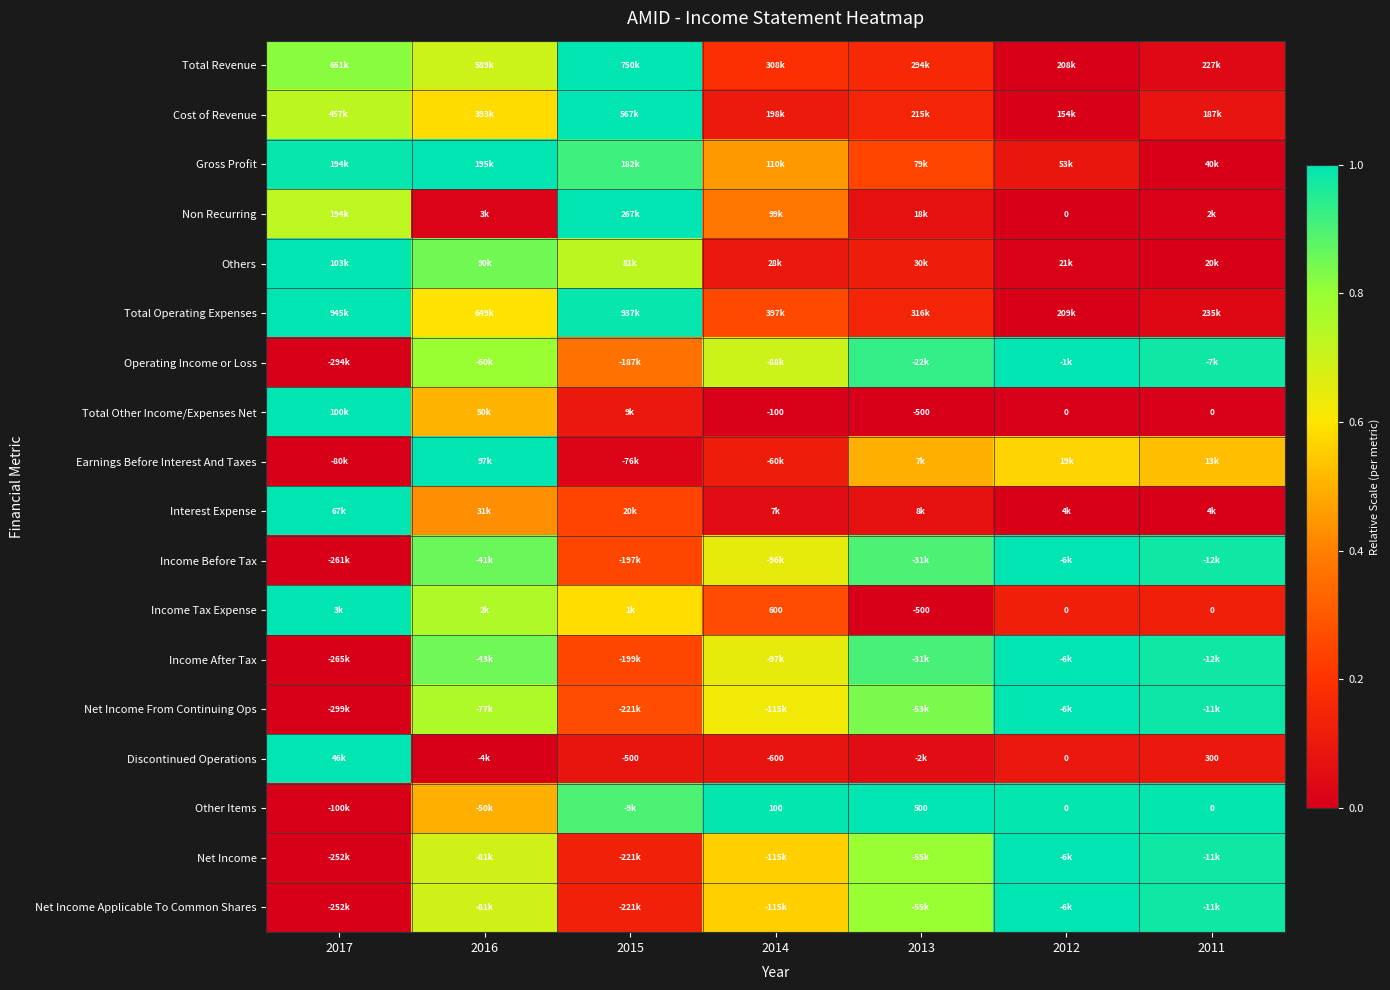

Is it true that Income Before Tax equals 0.9 at 2013?

True